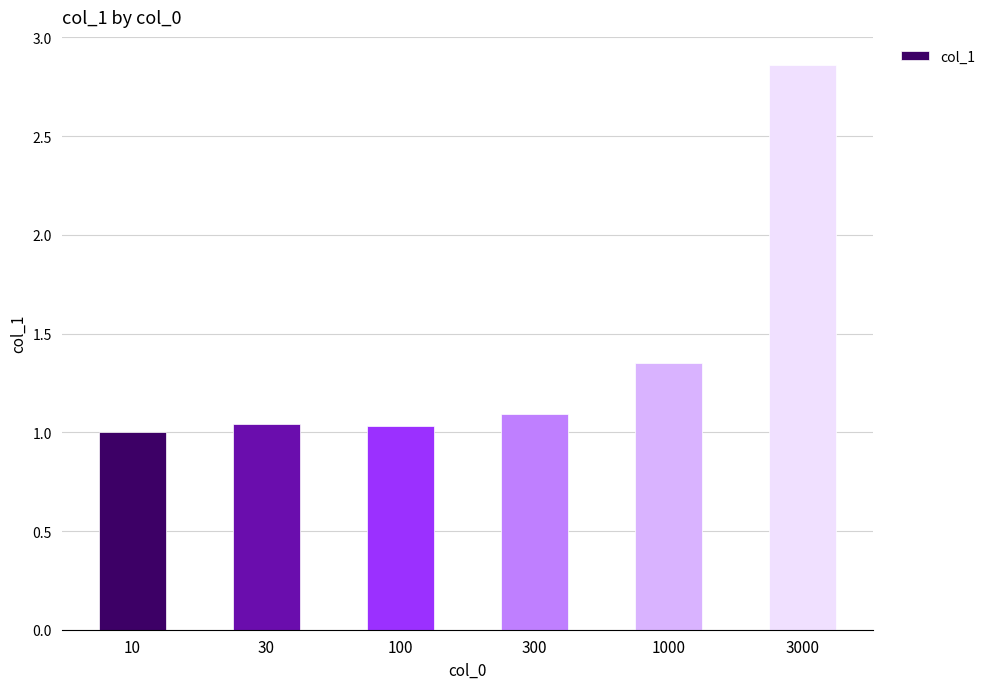

What is the sum of all values?

8.4